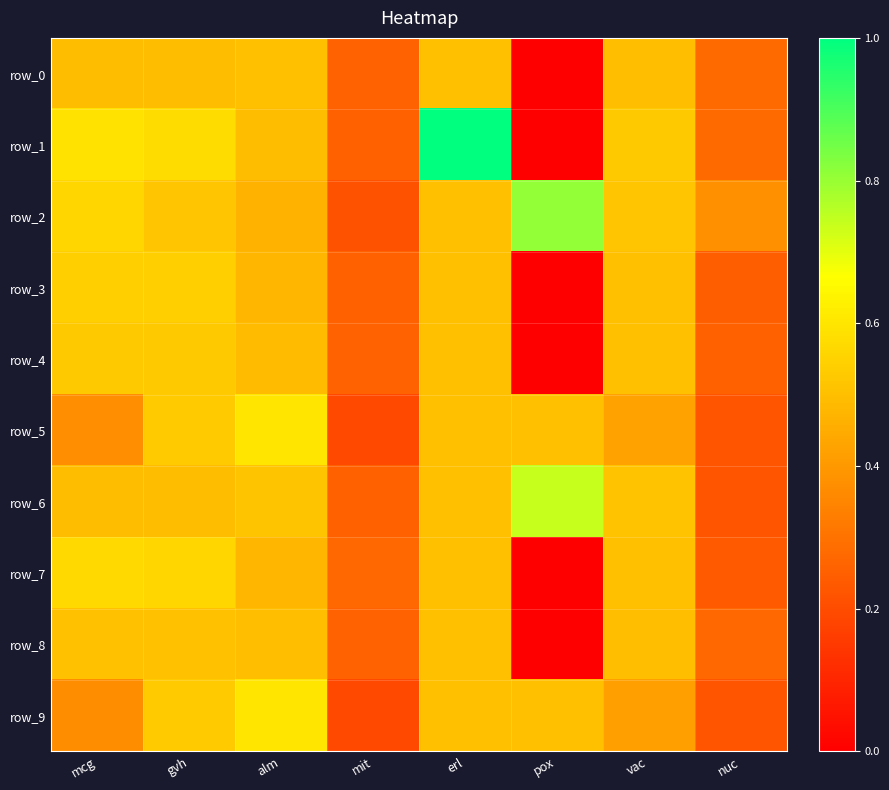

What is the total value across all series at vac?

4.9